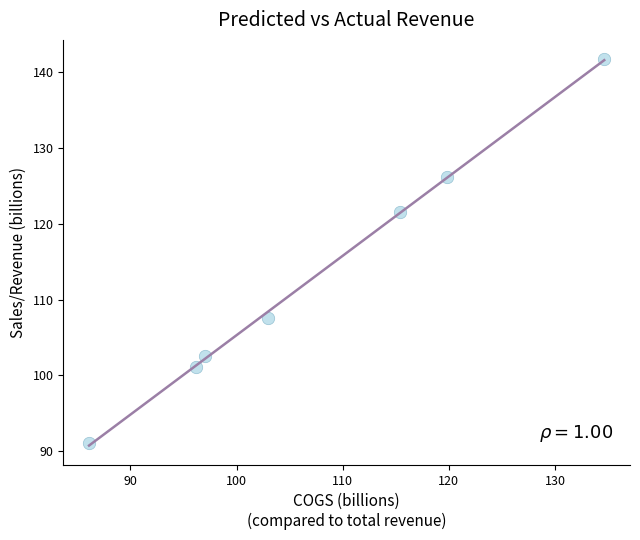

What is the range of Y values (max minus min)?

50.6